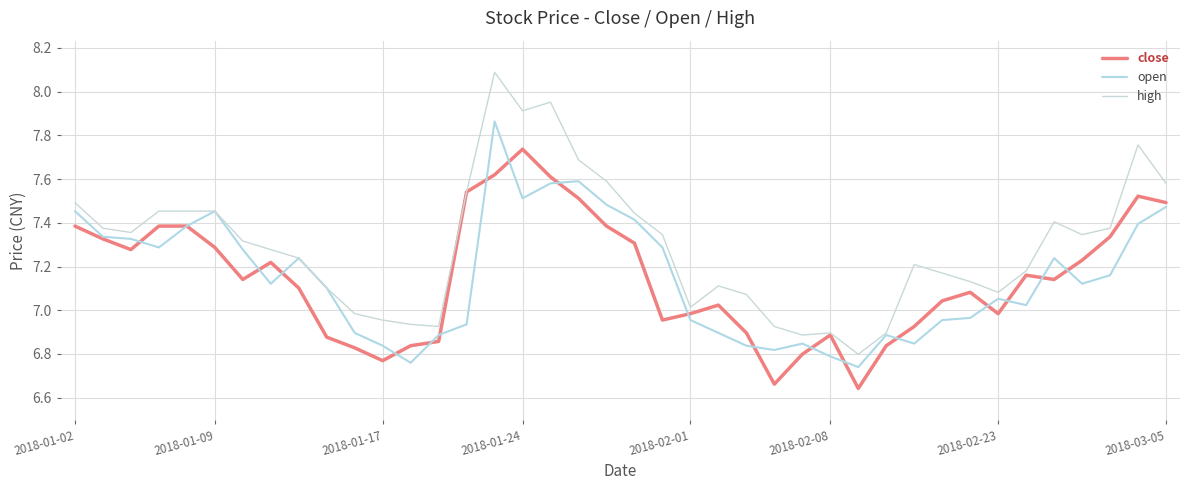

Which series has the widest spread of values?

high